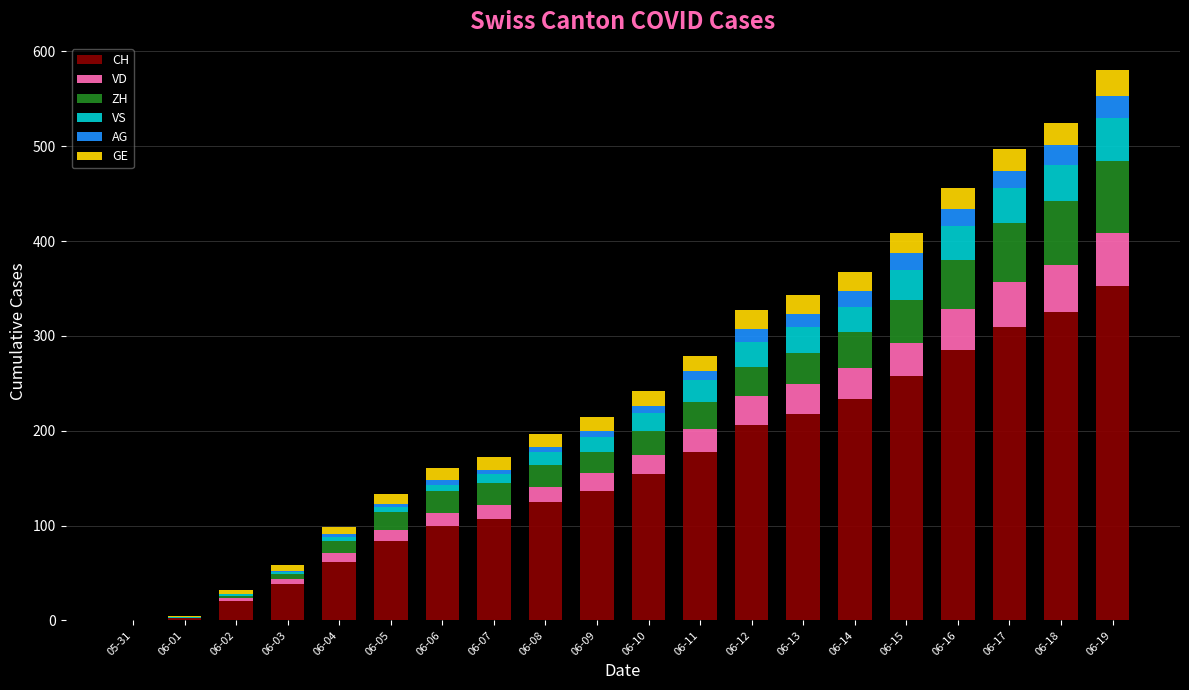

What is the sum of all CH values?

3195